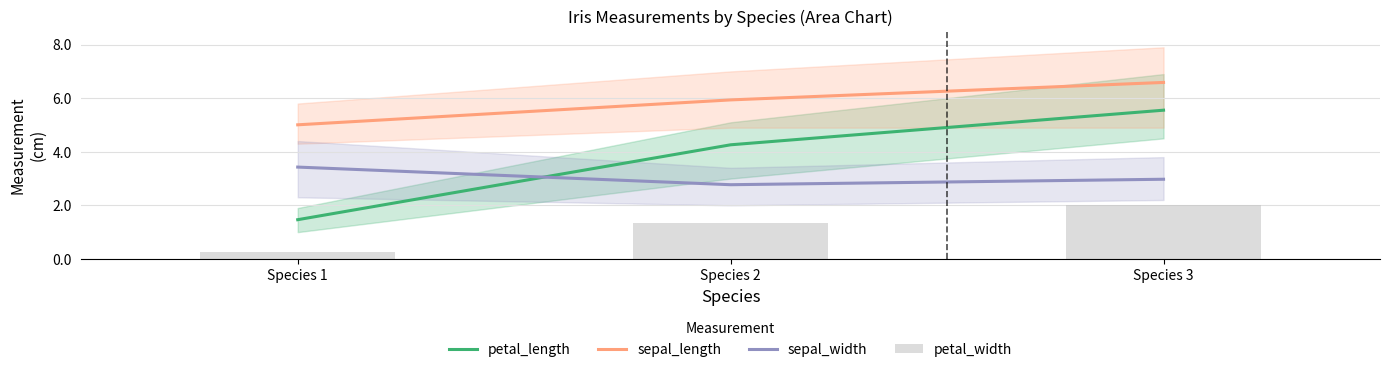

At how many categories does at least one series exceed 6?

1